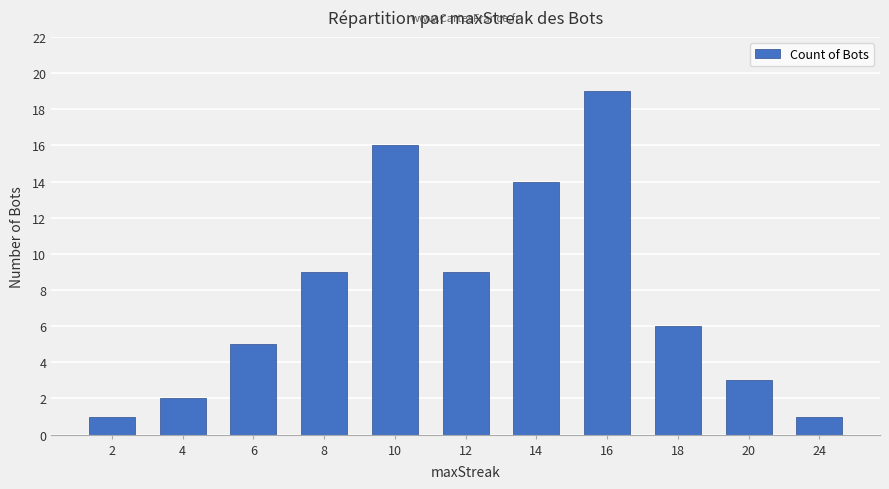

Count the number of categories in the chart.

11